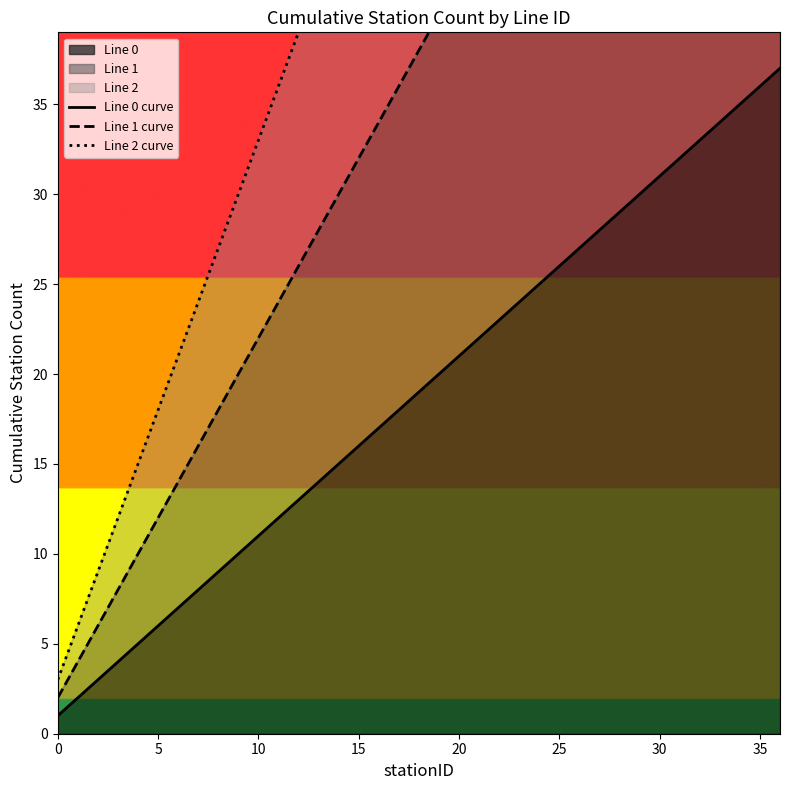

Which series has the widest spread of values?

Line 2 curve